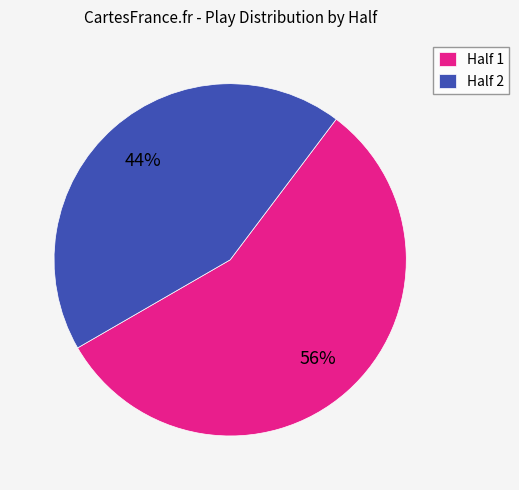

What is the largest slice in the pie chart?

Half 1